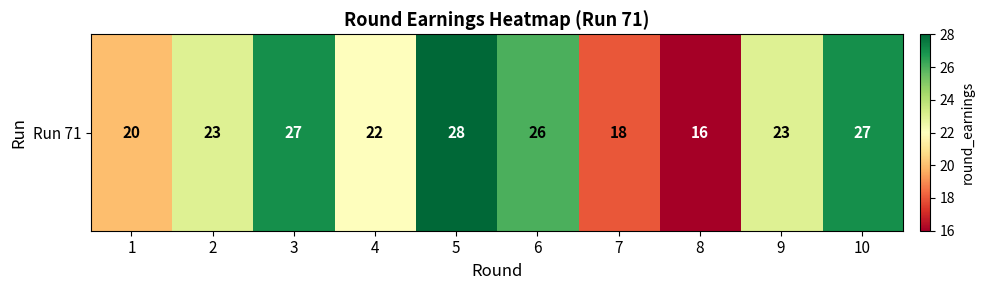

What is the smallest value displayed?

16